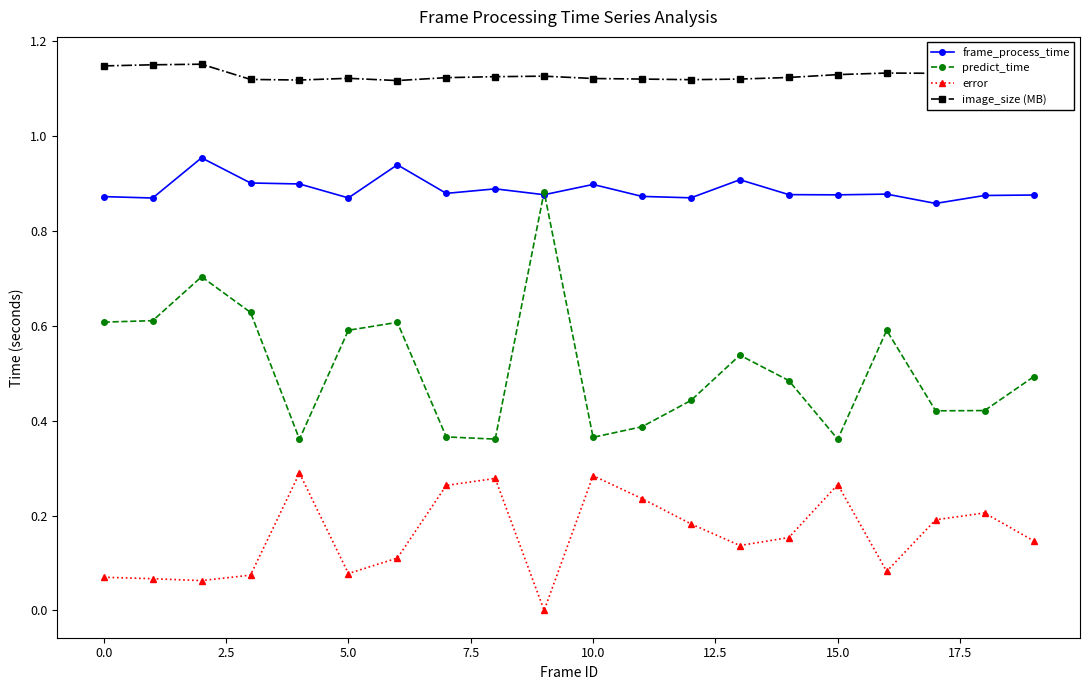

Which series has the widest spread of values?

predict_time